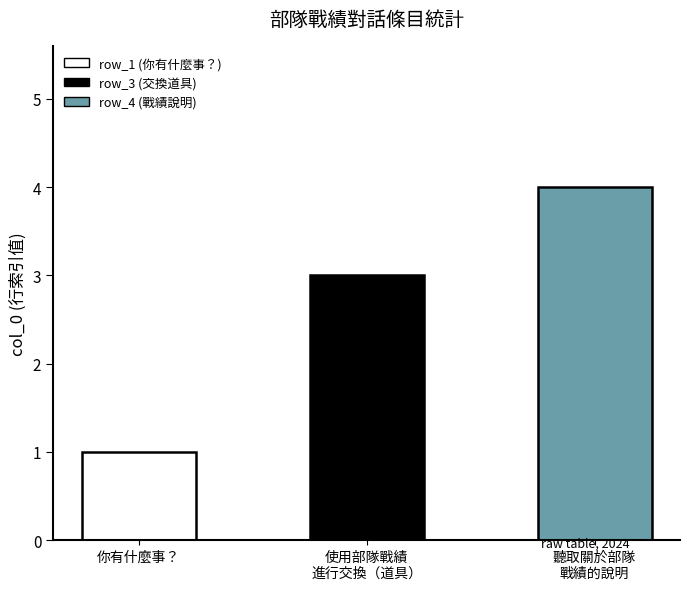

The value at 你有什麼事？ is 1. True or false?

True